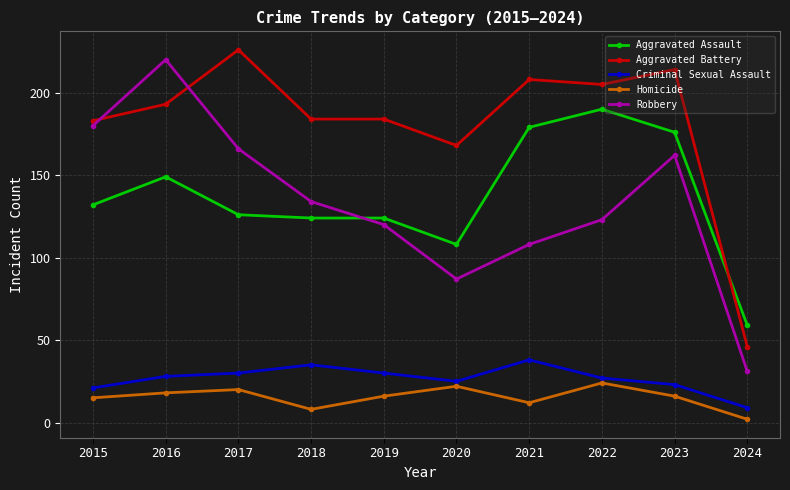

The value of Robbery at 2024 is 31. True or false?

True